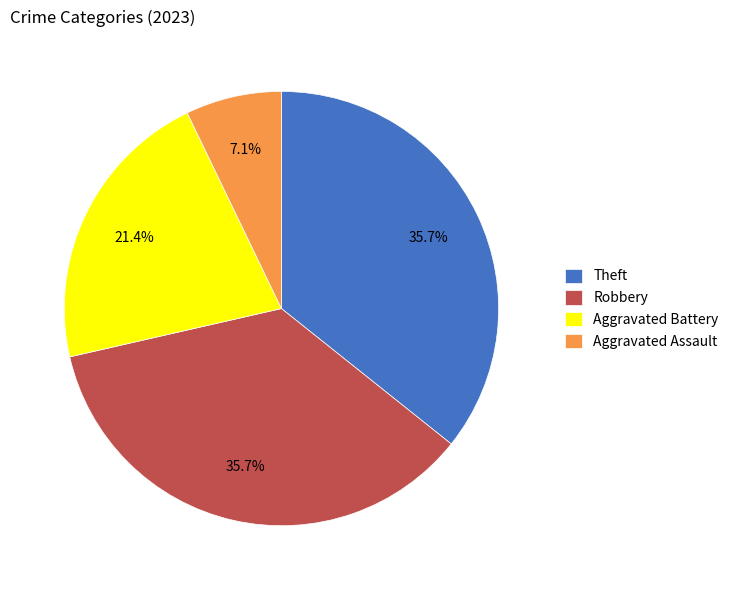

What is the smallest slice in the pie chart?

Aggravated Assault